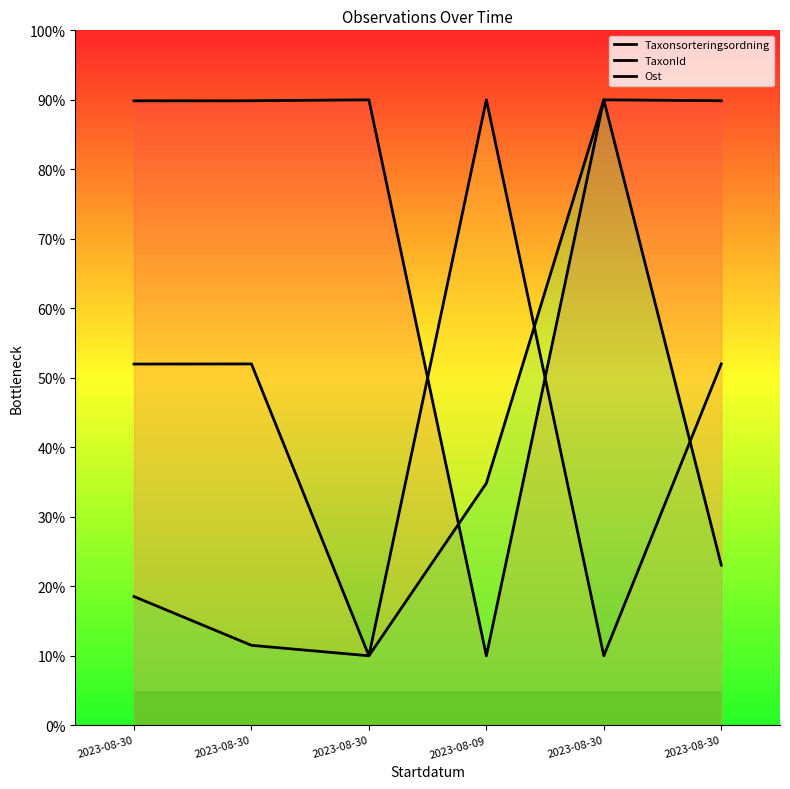

How many lines are shown in the chart?

3